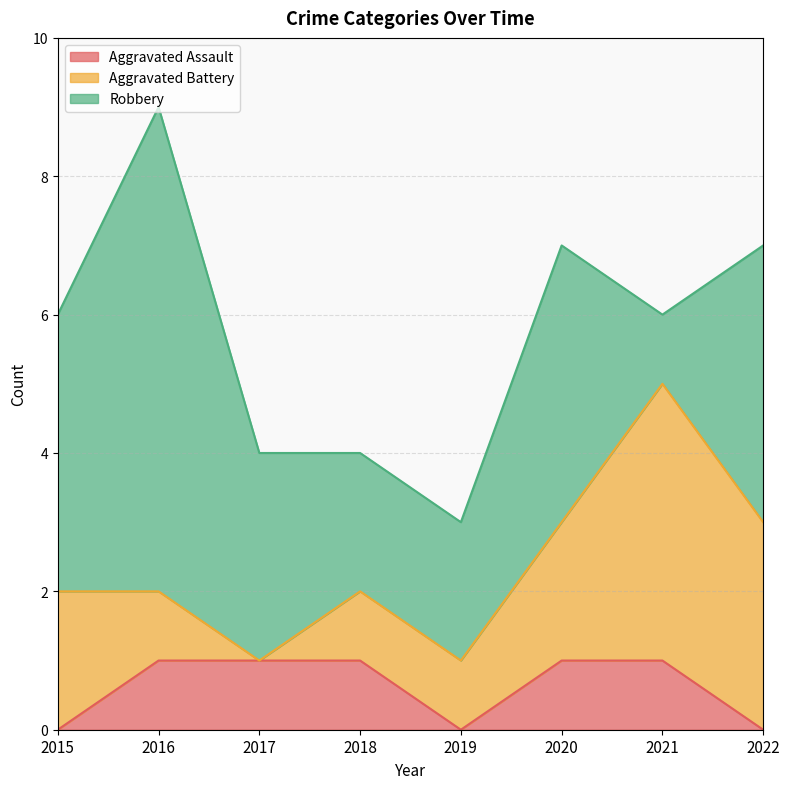

How many series are shown in this chart?

3